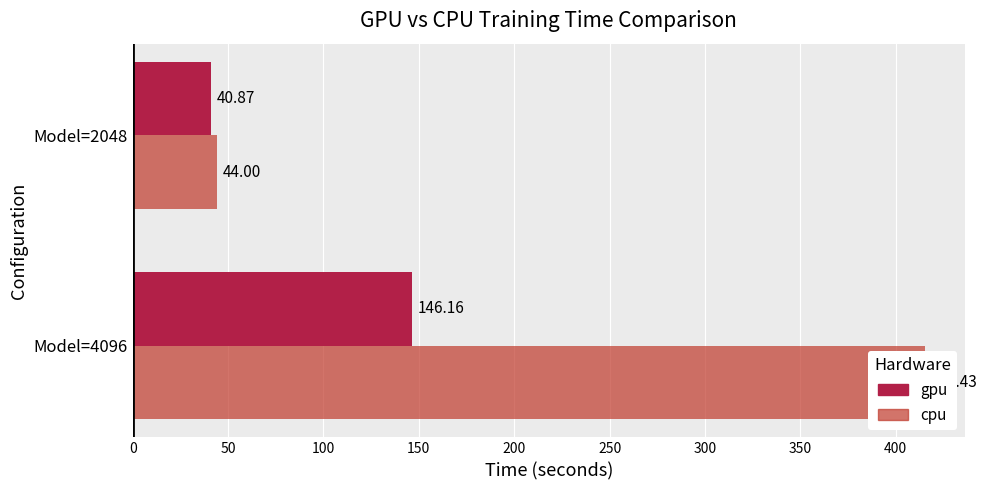

What is the sum of all cpu values?

459.4